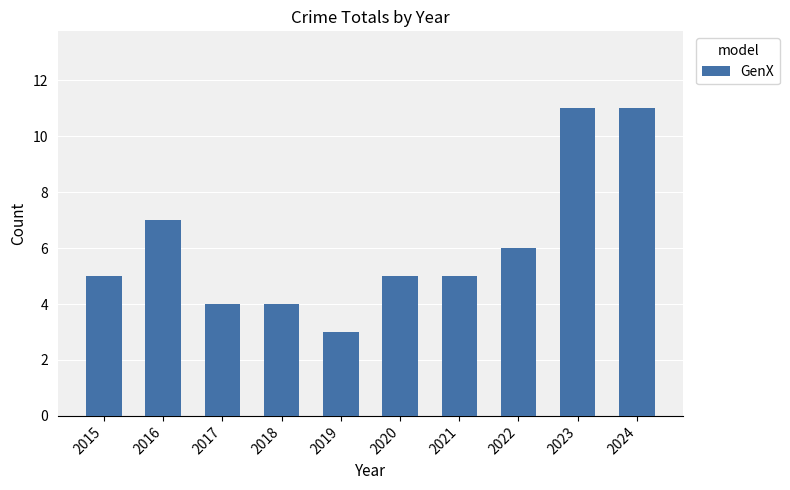

The value at 2024 is 16. True or false?

False